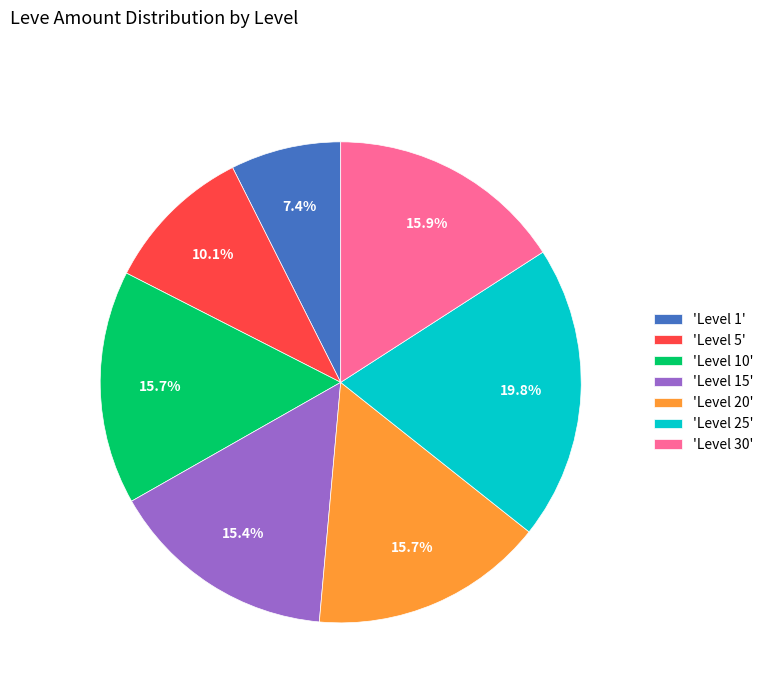

What portion of the pie excludes 'Level 10'?

84.3%